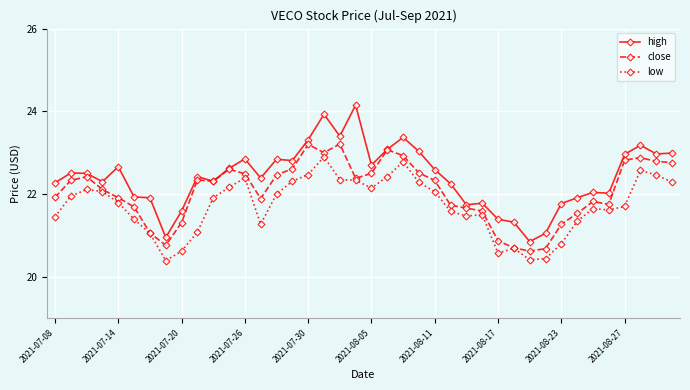

Which series has the largest range (max minus min)?

high